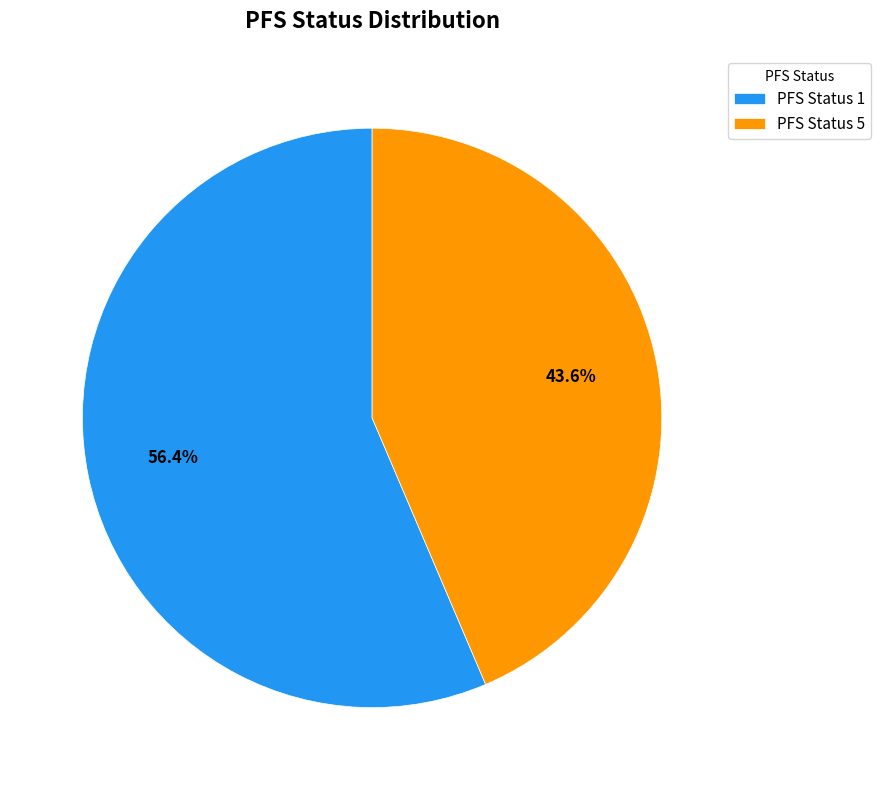

Which has a higher value, PFS Status 5 or PFS Status 1?

PFS Status 1